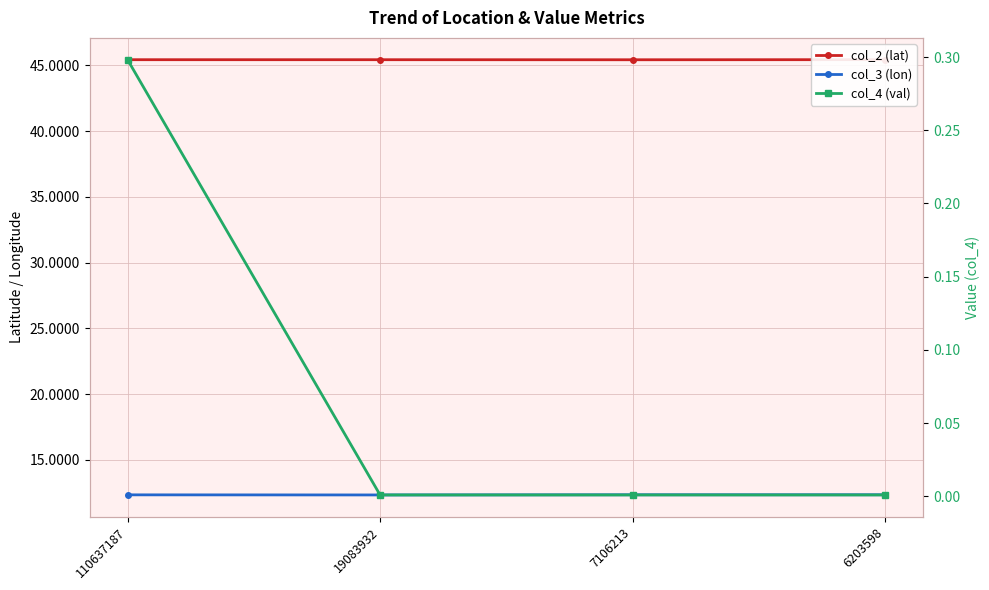

Reading left to right, list all the values displayed in this chart.

col_2 (lat): 45.4	45.4	45.4	45.4
col_3 (lon): 12.3	12.3	12.3	12.3
col_4 (val): 0.3	0.0	0.0	0.0